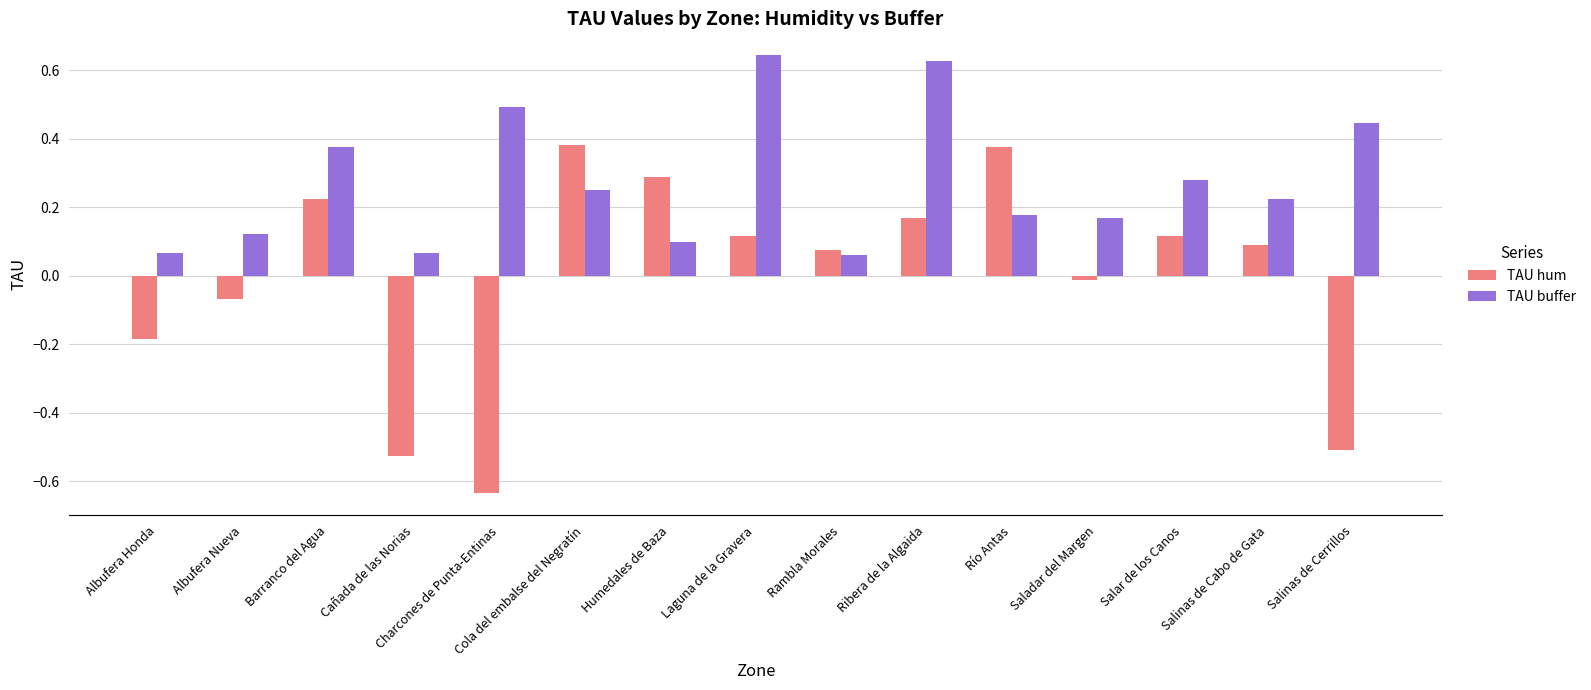

What is the sum of all TAU buffer values?

4.1